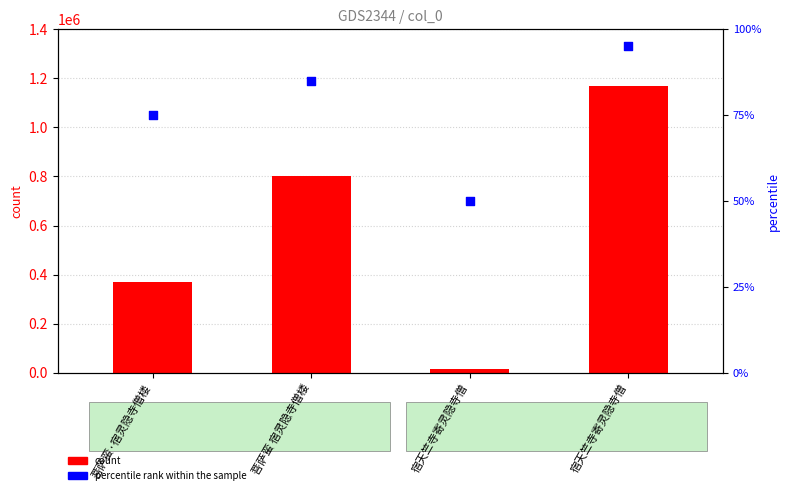

Which series has the largest Y range (max minus min)?

count